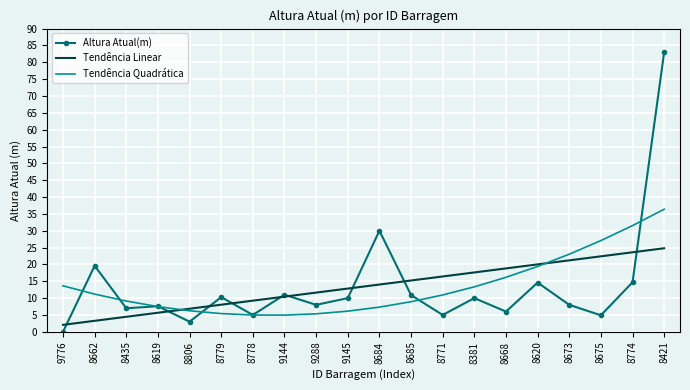

Is it true that Tendência Linear equals 5.5 at 9288?

False